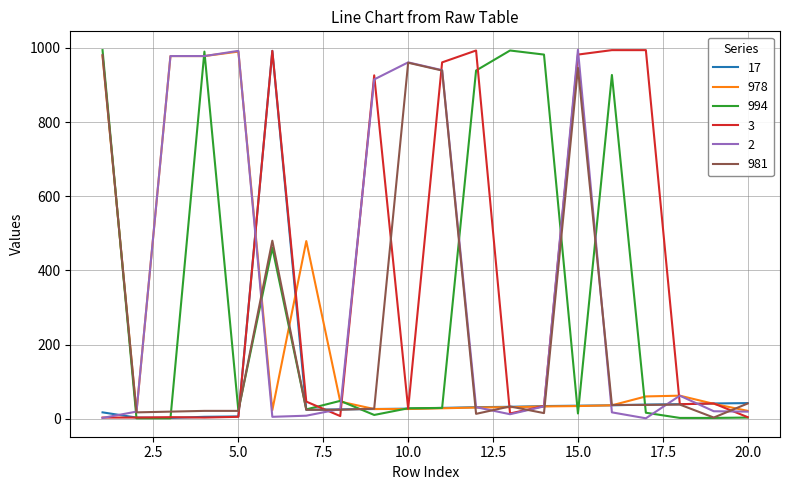

Does the chart have visible grid lines?

Yes